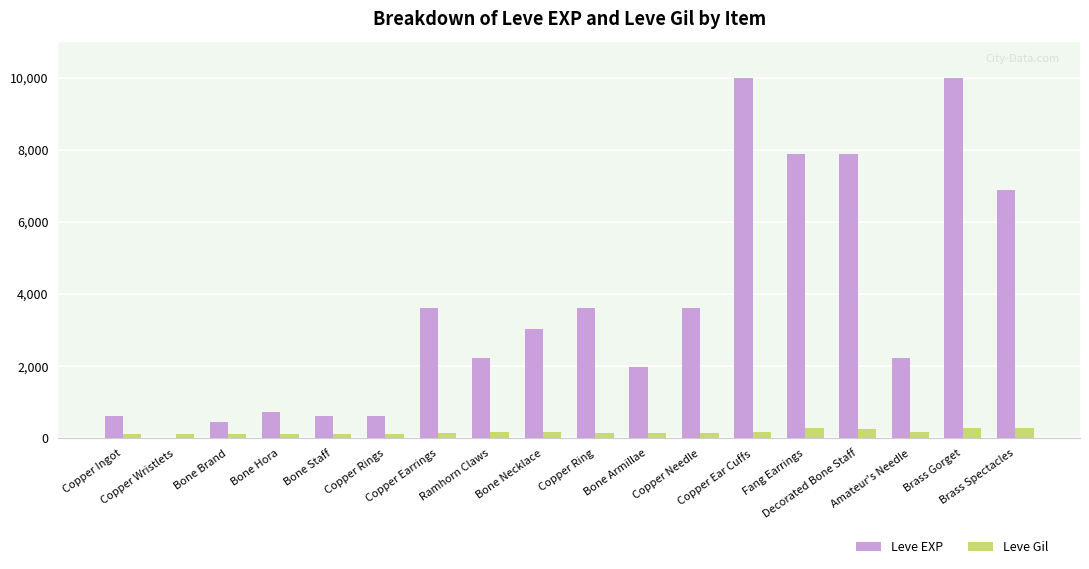

How many series are shown in this chart?

2